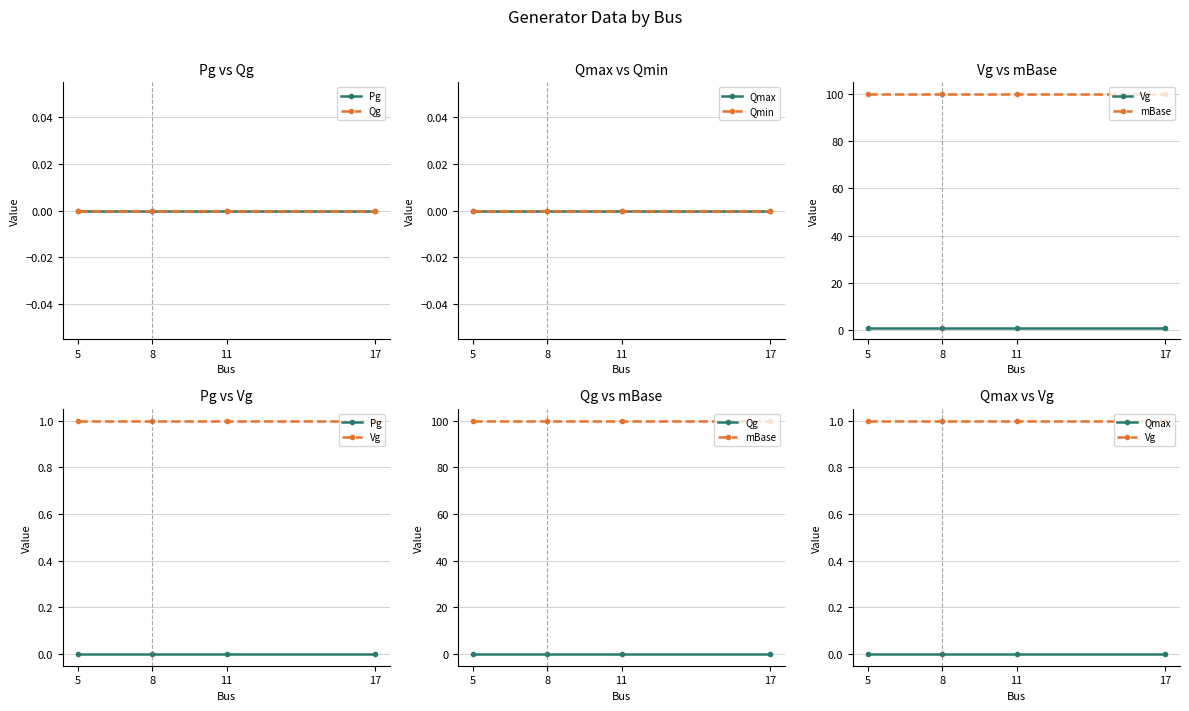

Rank the series at 5 from lowest to highest value.

Pg, Qg, Qmax, Qmin, Vg, mBase